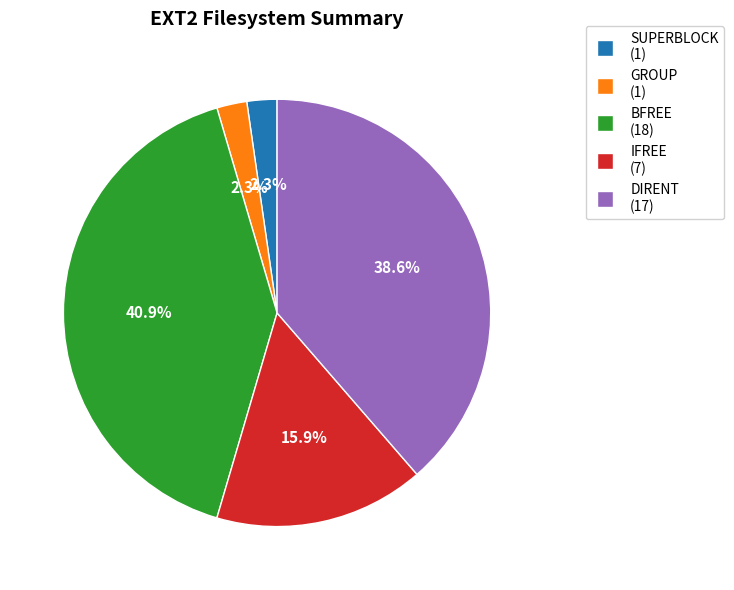

Does any single category account for the majority?

No